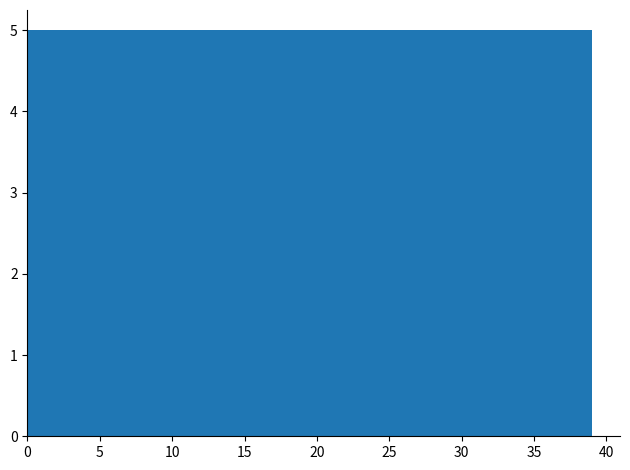

Reading left to right, transcribe this chart: for each bar, give the range it covers on the x-axis and its height. Neither the bar edges nor the heights are printed on the chart, so give them approximately, as read against the axes.

0.0 to 5.0: 5
5.0 to 10.0: 5
10.0 to 14.5: 5
14.5 to 19.5: 5
19.5 to 24.5: 5
24.5 to 29.5: 5
29.5 to 34.0: 5
34.0 to 39.0: 5